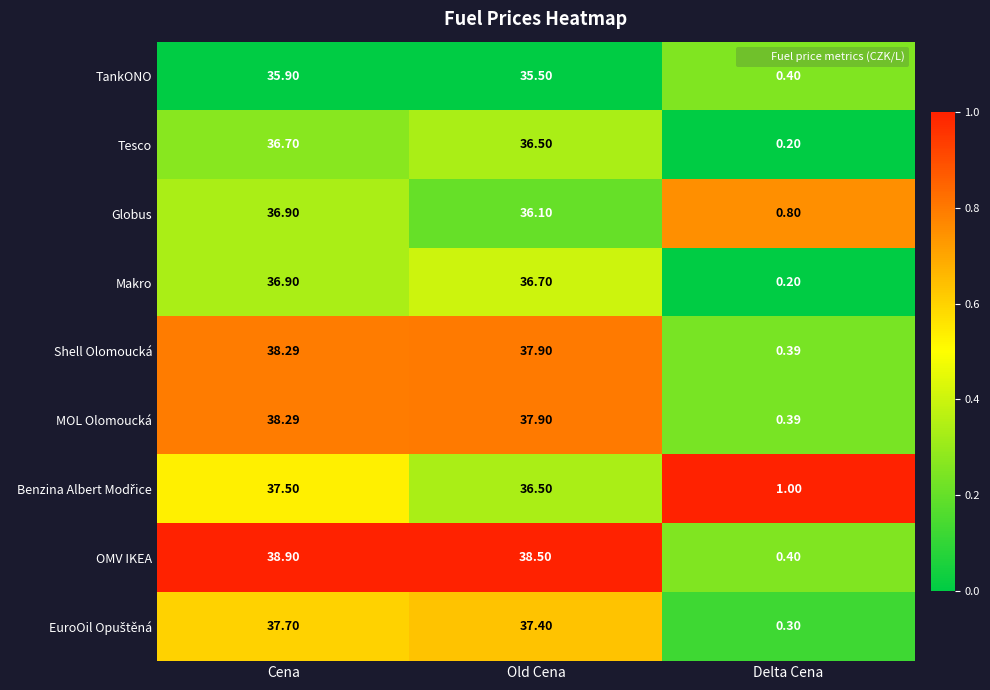

List the labels in order of Globus value, smallest first.

Delta Cena, Old Cena, Cena